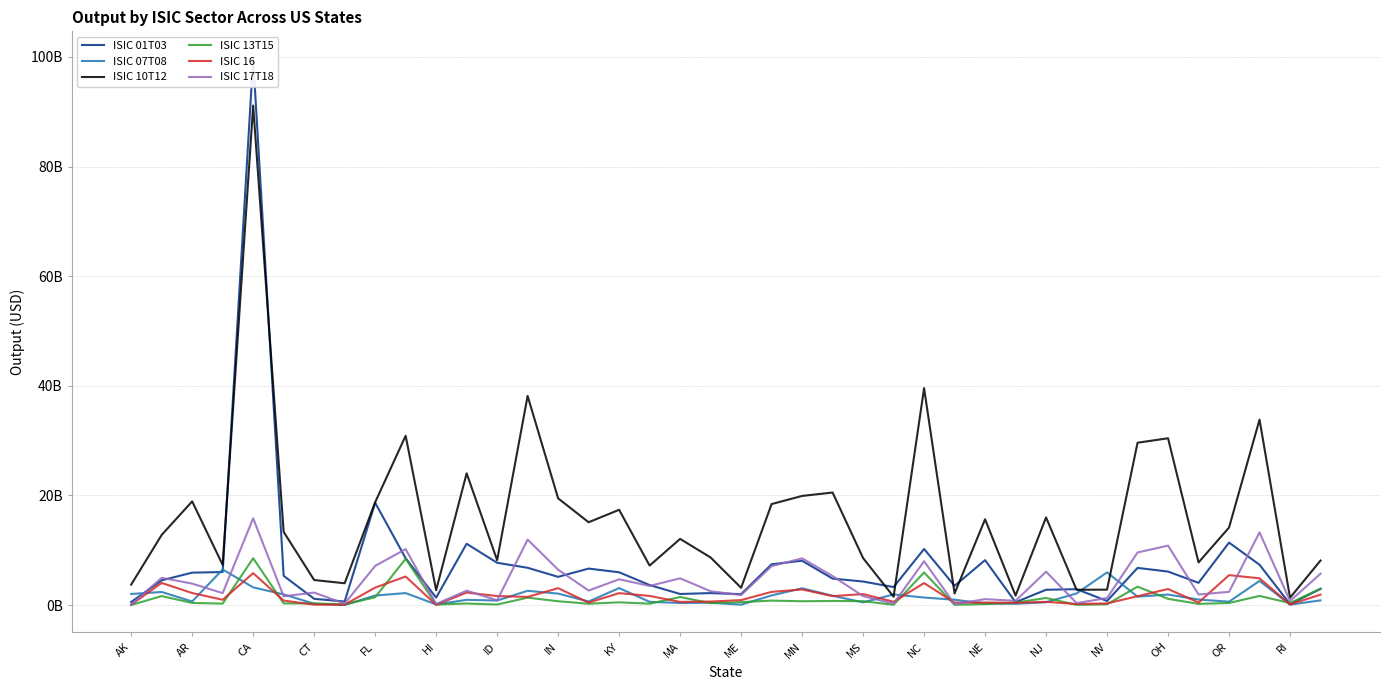

What is the value of the ISIC 13T15 point at the 9th from the left?

1417870346.9